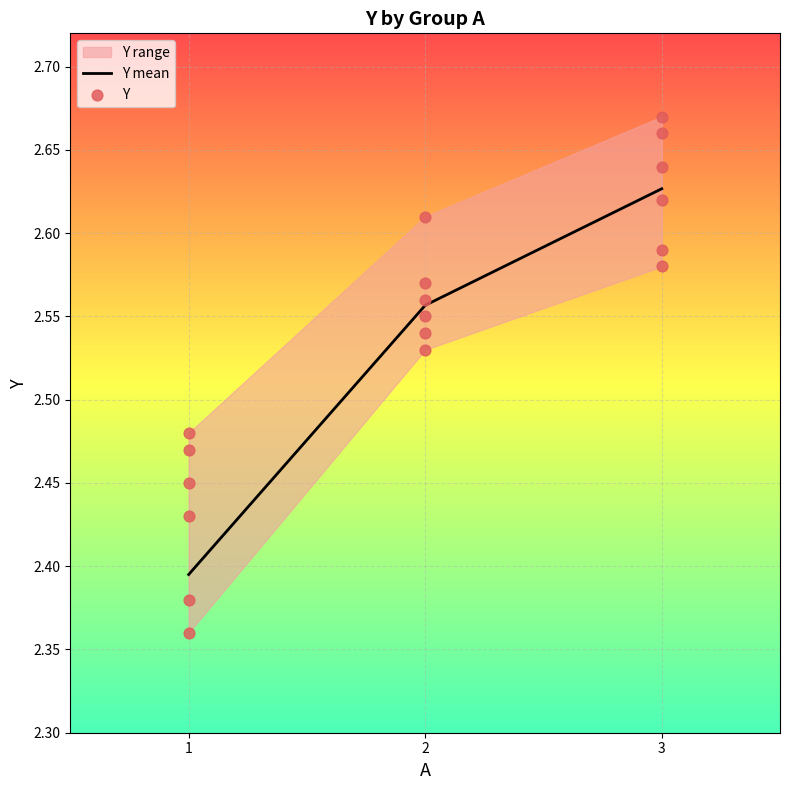

Between 2 and 3, which is larger?

3